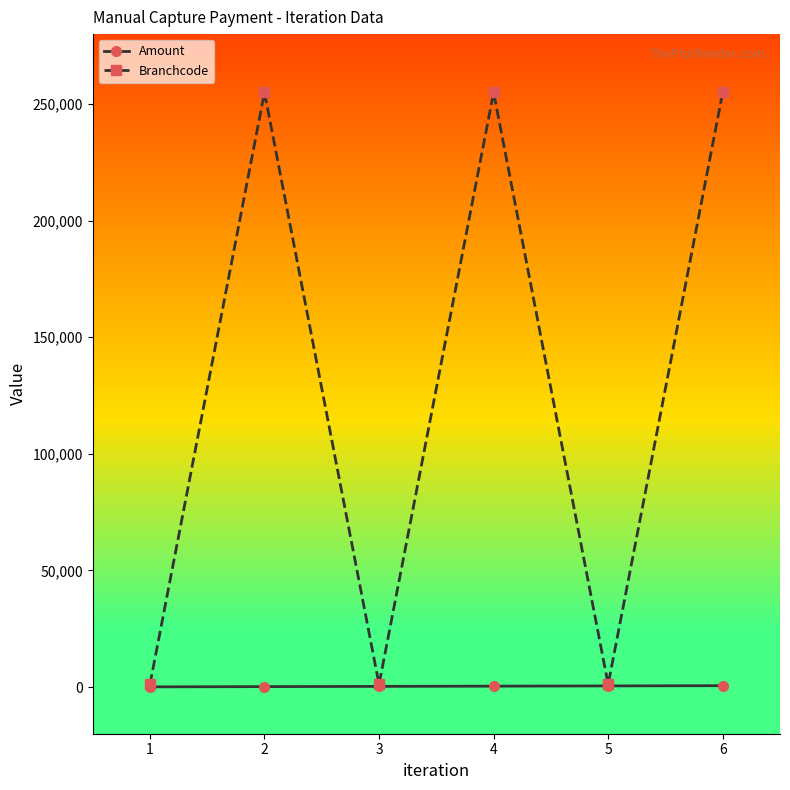

Which series has the widest spread of values?

Branchcode